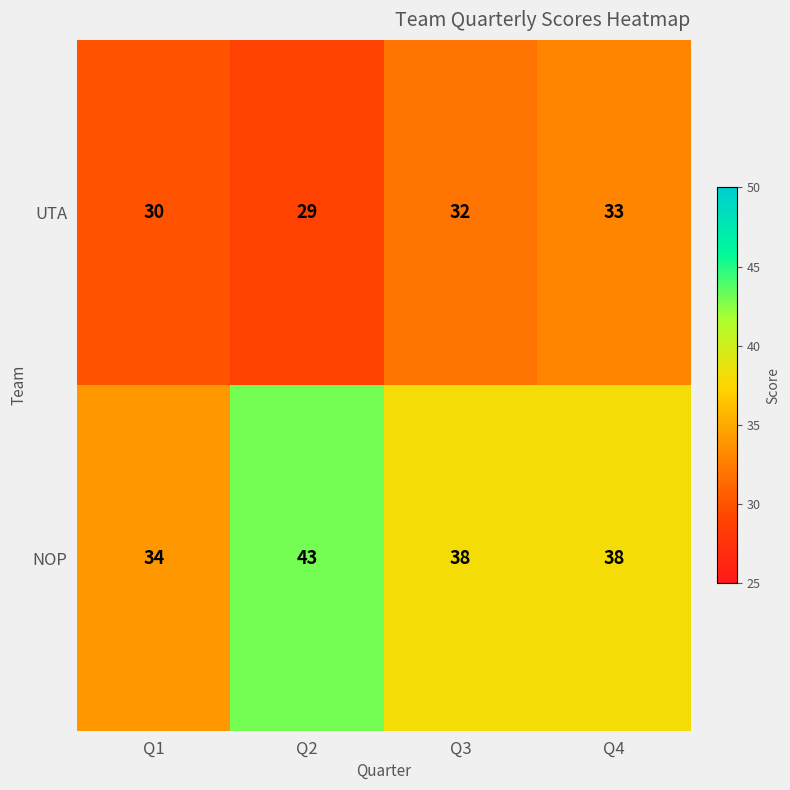

True or false: NOP has a value of 38 at Q3.

True